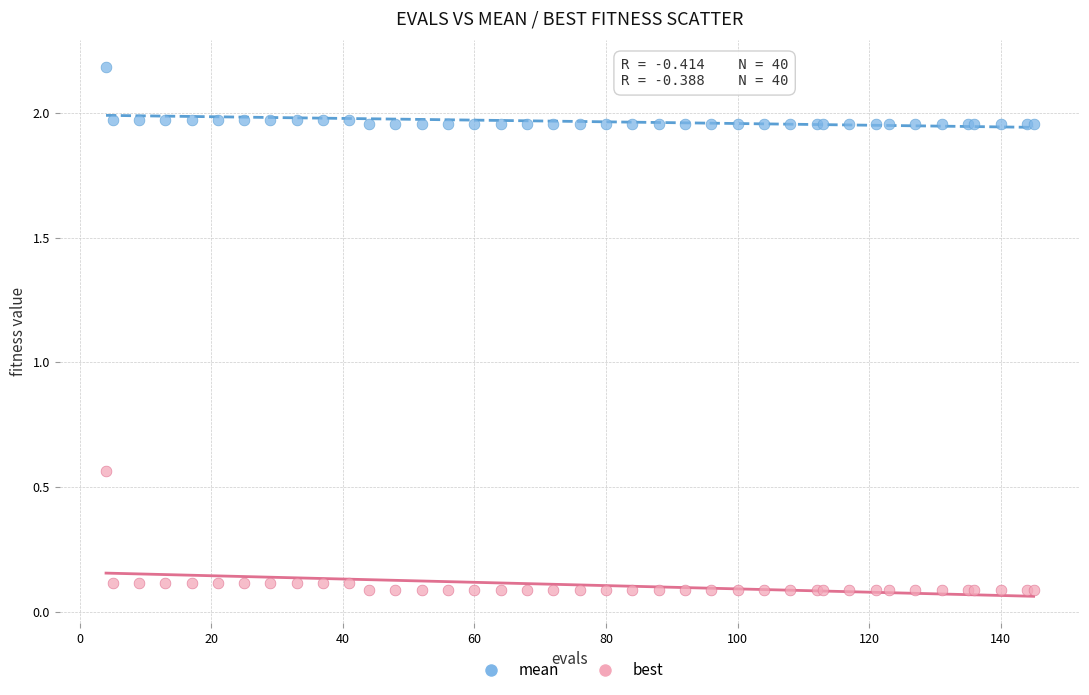

Which series has the largest Y range (max minus min)?

best